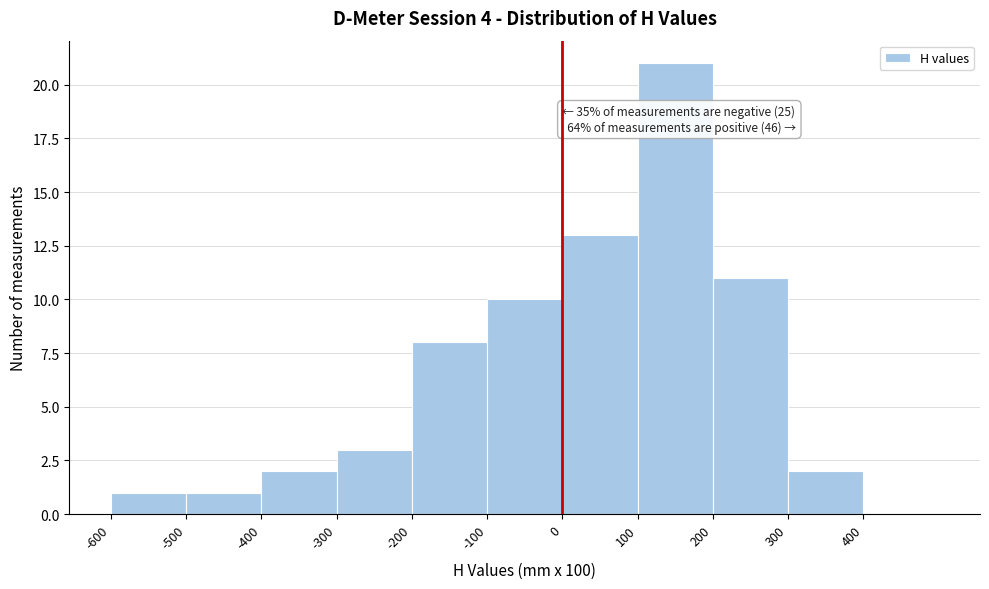

Which range on the x-axis has the tallest bar?

100 to 200